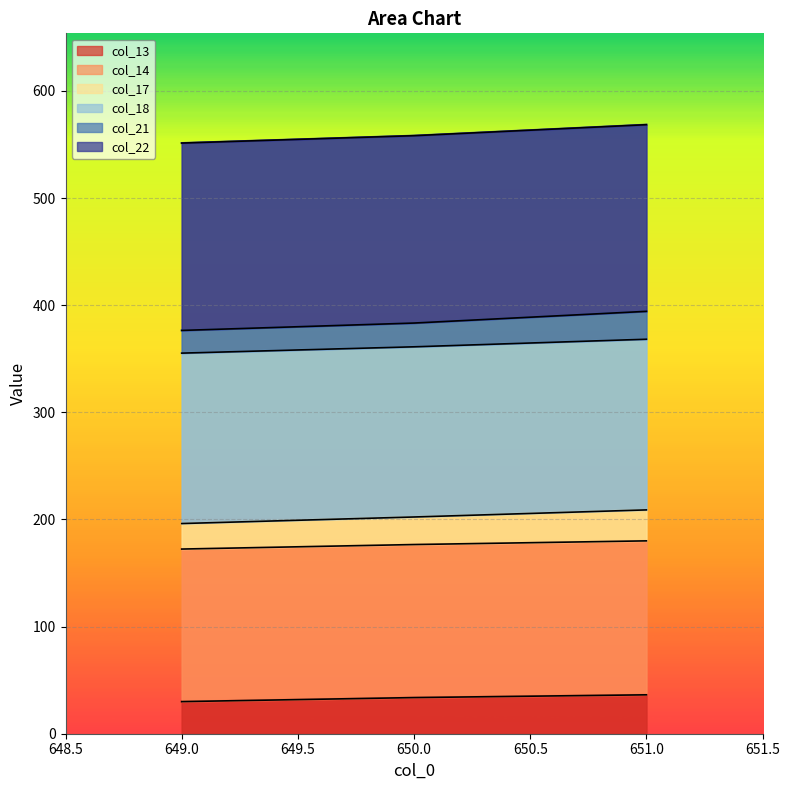

What is the lowest value of the col_13 series?

30.0